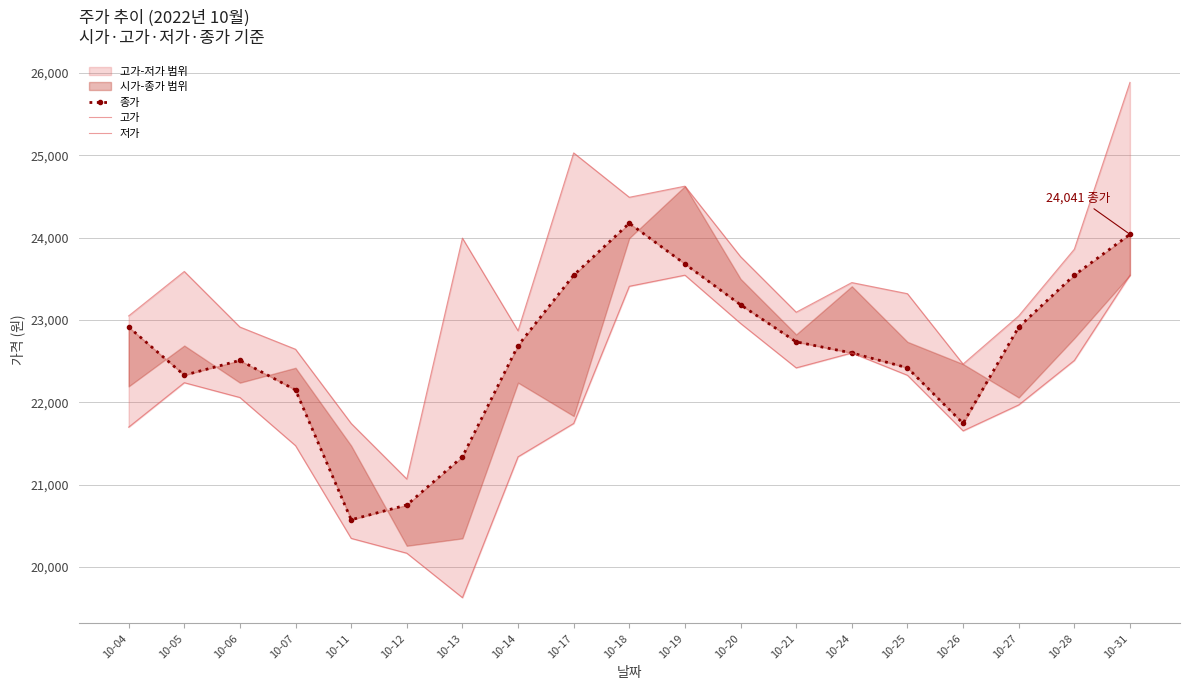

How many categories are shown in the chart?

19